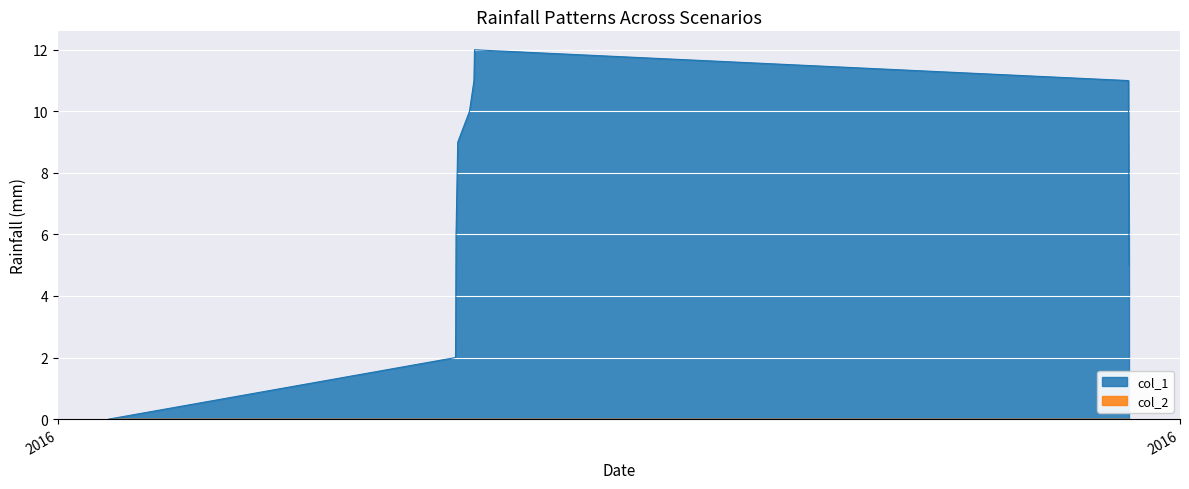

Reading right to left, list all the values displayed in this chart.

5	11	12	11	10	9	8	7	6	3	2	0